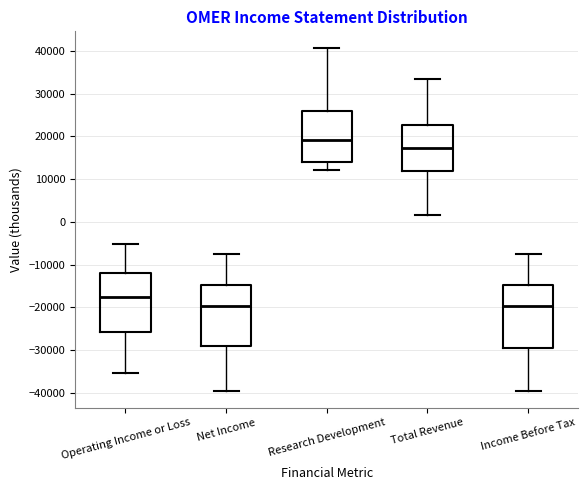

Reading left to right, transcribe this box plot: for each box, give where its median line is, the range the box spans, and where its two whiskers end, as read against the y-axis. The values are not printed on the chart, so give them approximately, as read against the axis.

Operating Income or Loss: median -17000, box -26000 to -12000, whiskers -35000 to -5000
Net Income: median -20000, box -29000 to -15000, whiskers -39000 to -7000
Research Development: median 19000, box 14000 to 26000, whiskers 12000 to 41000
Total Revenue: median 17000, box 12000 to 23000, whiskers 2000 to 33000
Income Before Tax: median -20000, box -30000 to -15000, whiskers -39000 to -7000